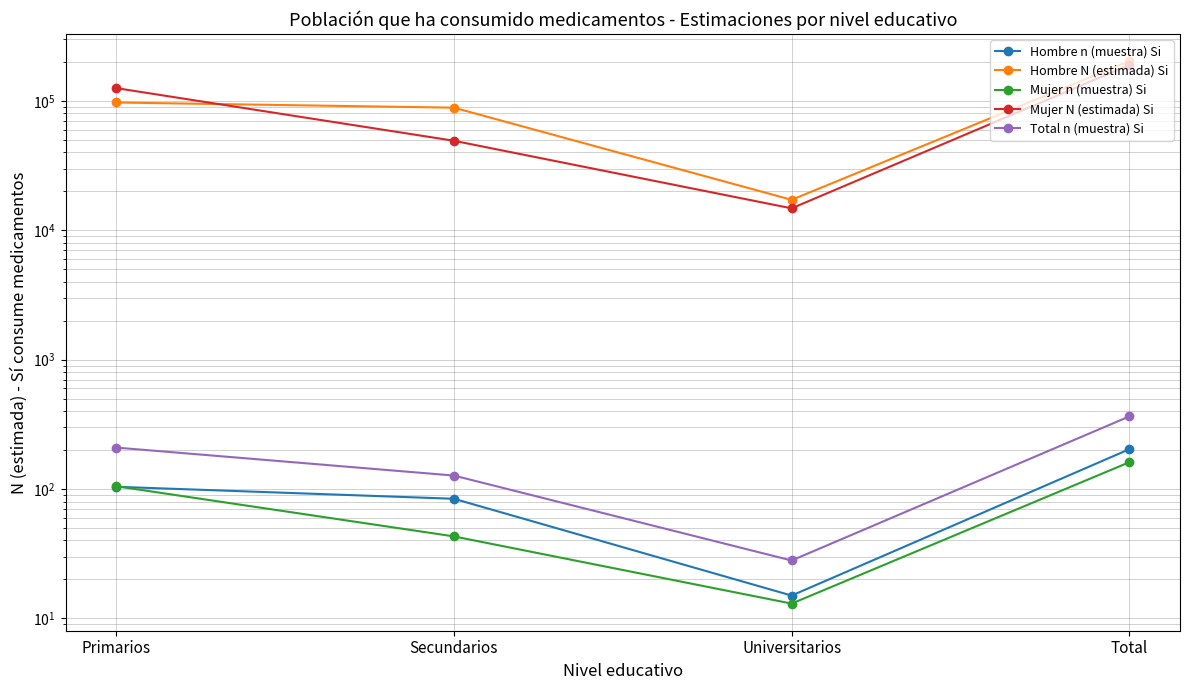

Does the chart display data point markers on the line(s)?

Yes